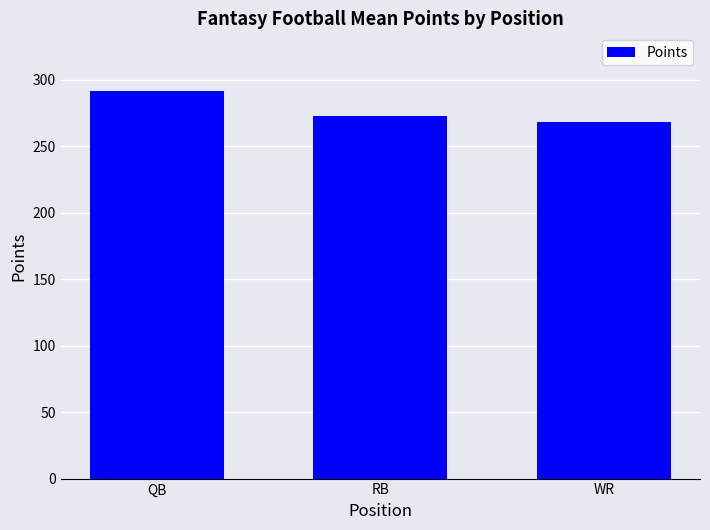

Reading right to left, transcribe all the data shown in this chart.

268.7	272.6	291.4